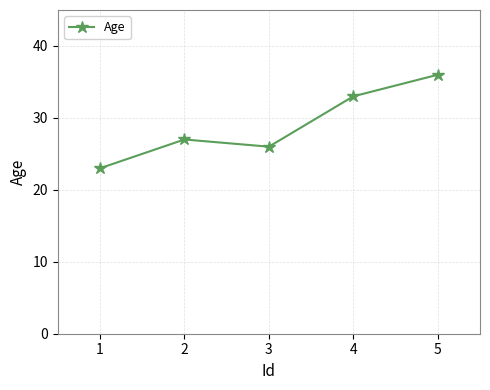

The chart shows a value of 7 at 3. True or false?

False